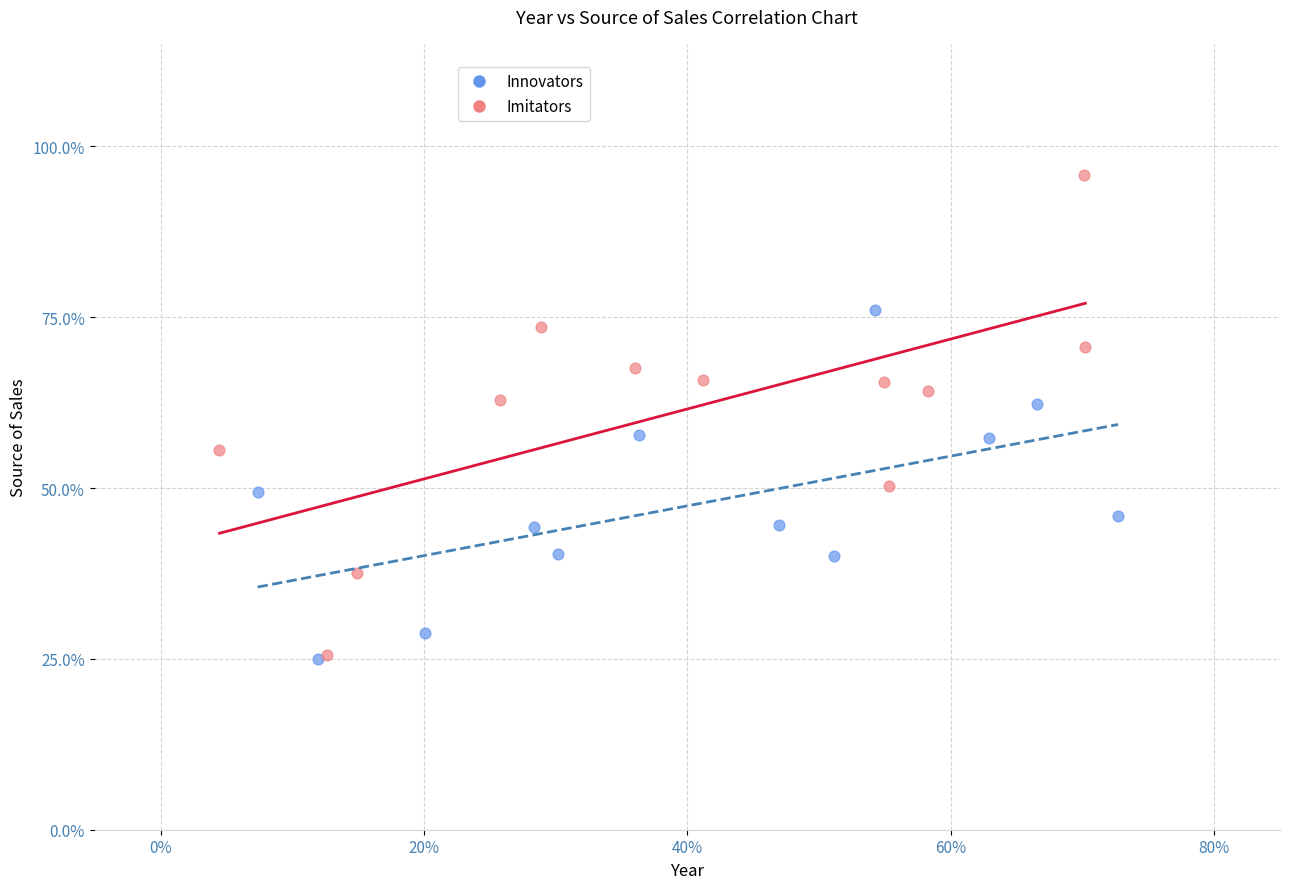

Which series contains the highest Y value?

Imitators